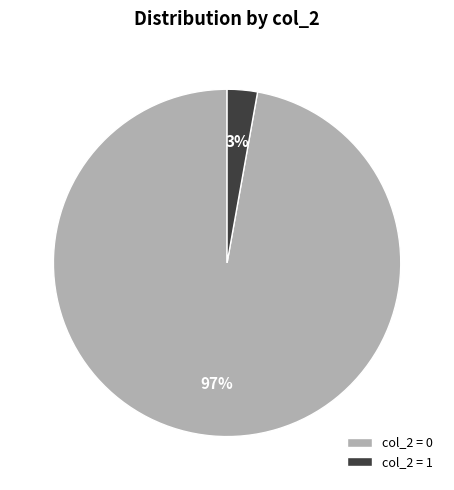

How many segments does this pie chart have?

2